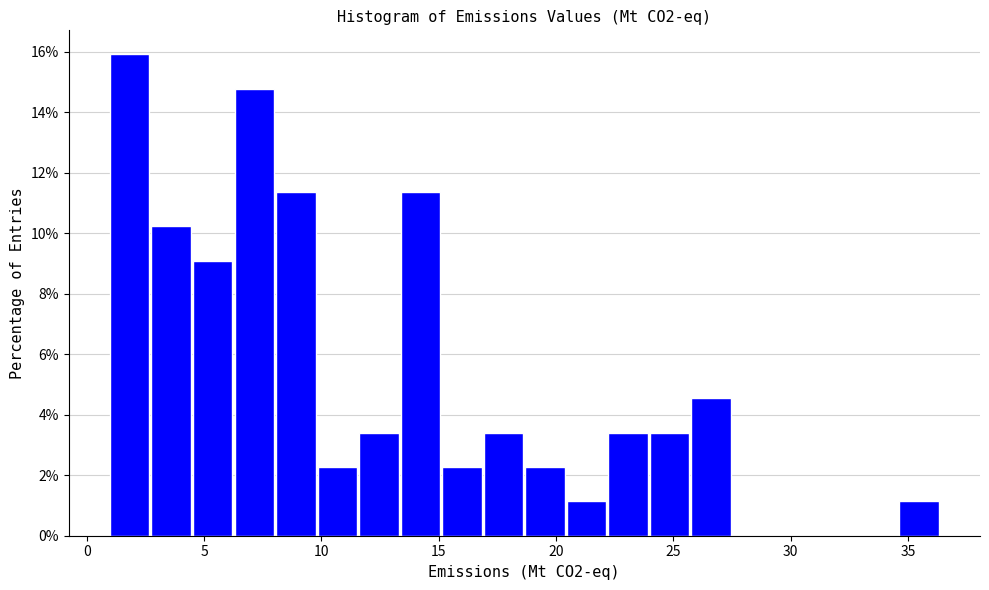

Read against the x-axis, roughly where is the centre of the tallest bar?

2.0